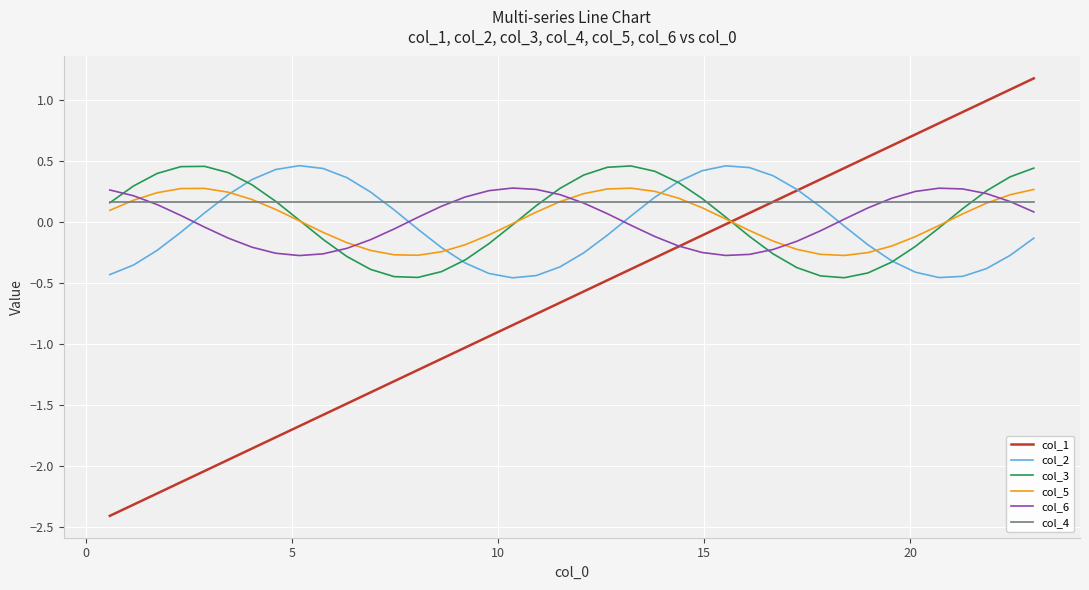

True or false: col_6 and col_2 cross at least once.

True